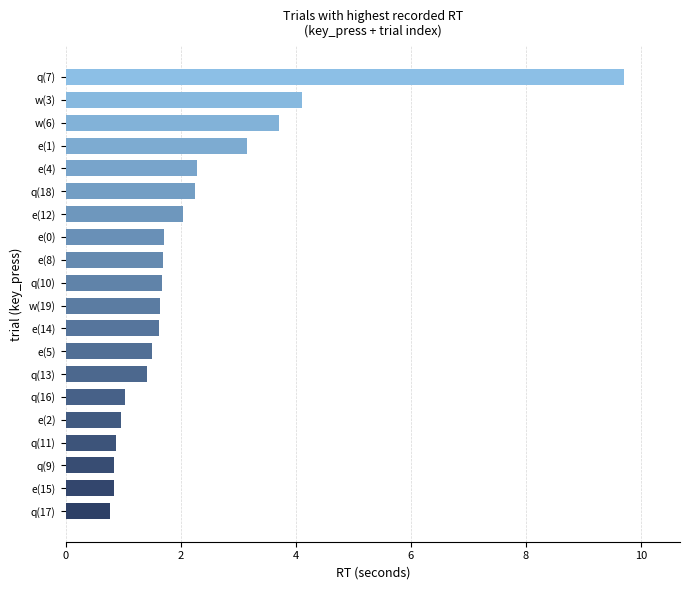

At which label is the value closest to 5?

w(3)